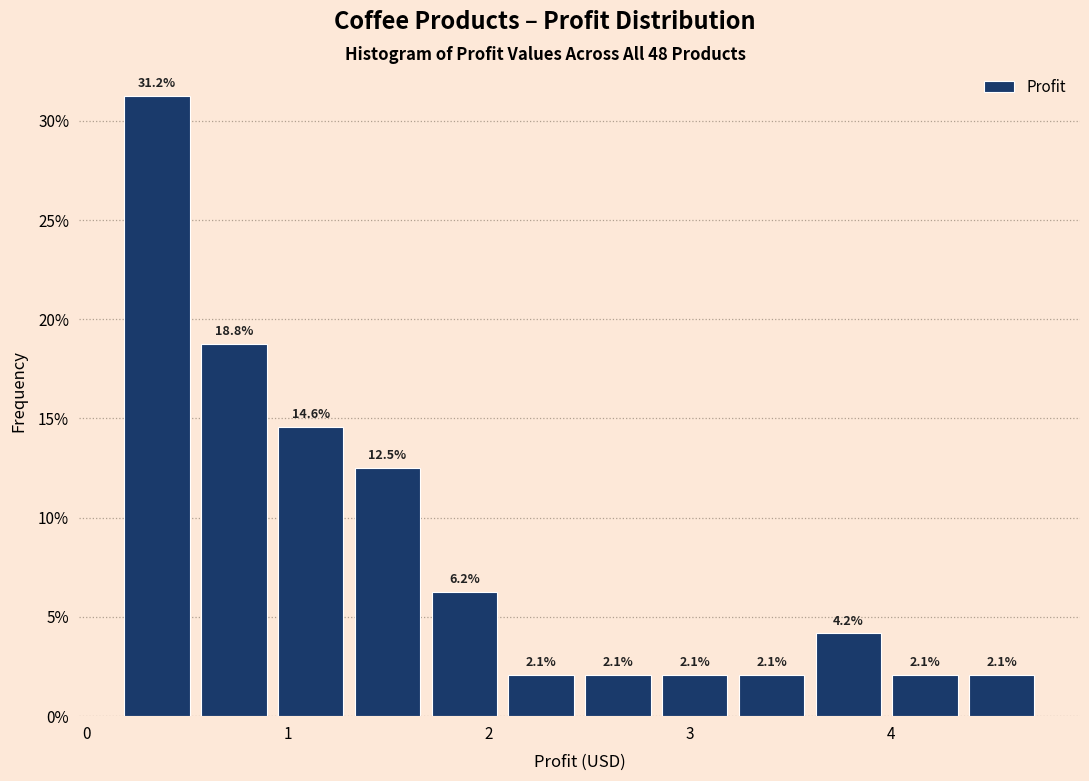

Read against the x-axis, roughly where is the centre of the tallest bar?

0.4